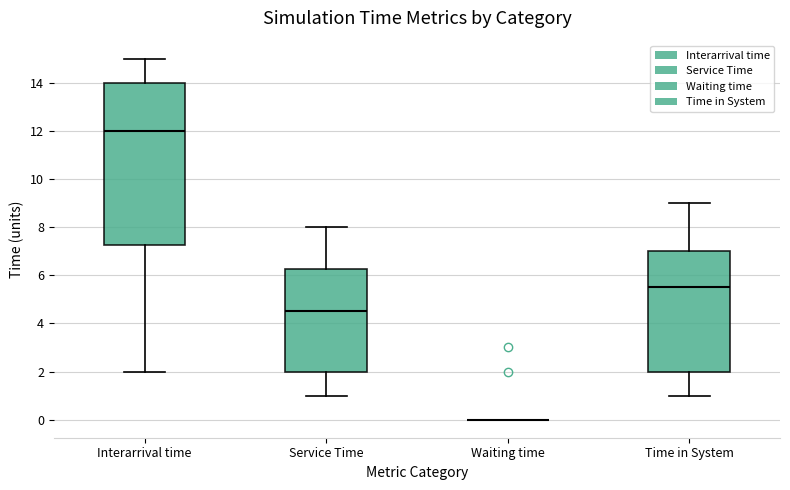

Where does the median line of the box for Time in System sit on the y-axis? The values are not printed on the chart, so give them approximately, as read against the axis.

5.6